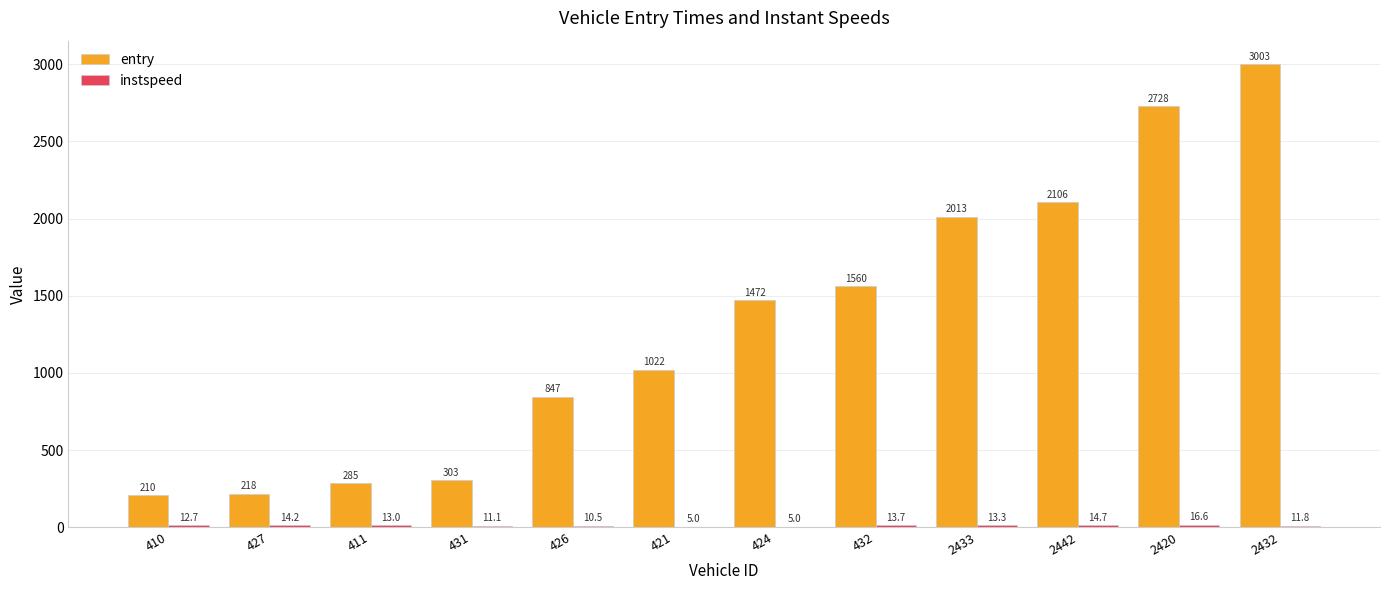

What value does the entry series have at 432?

1560.3